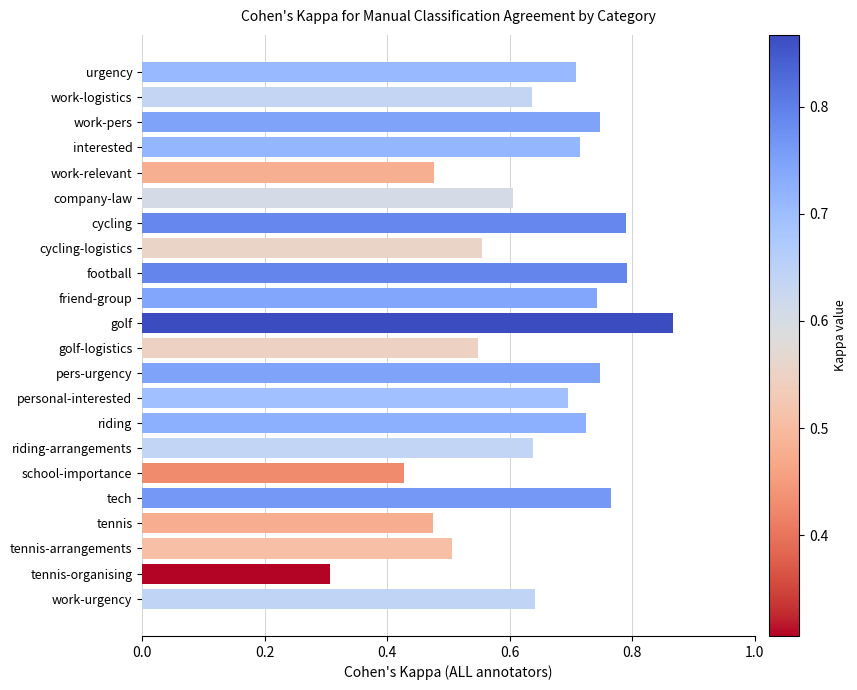

The value at friend-group is 0.3. True or false?

False